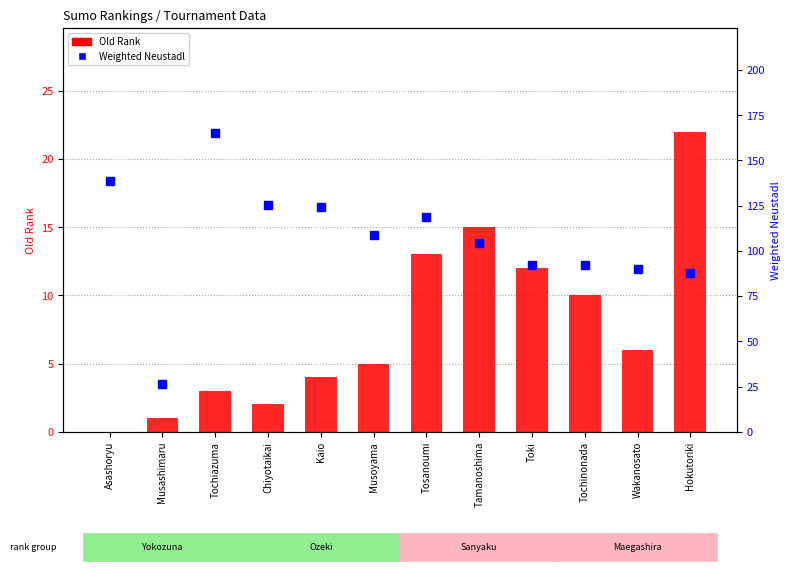

Reading right to left, extract all data points from this chart.

Old Rank: 22.0	6.0	10.0	12.0	15.0	13.0	5.0	4.0	2.0	3.0	1.0	0.0
Weighted Neustadl: 87.7	90.1	92.2	92.0	104.1	118.6	108.5	124.3	125.3	165.3	26.1	138.6